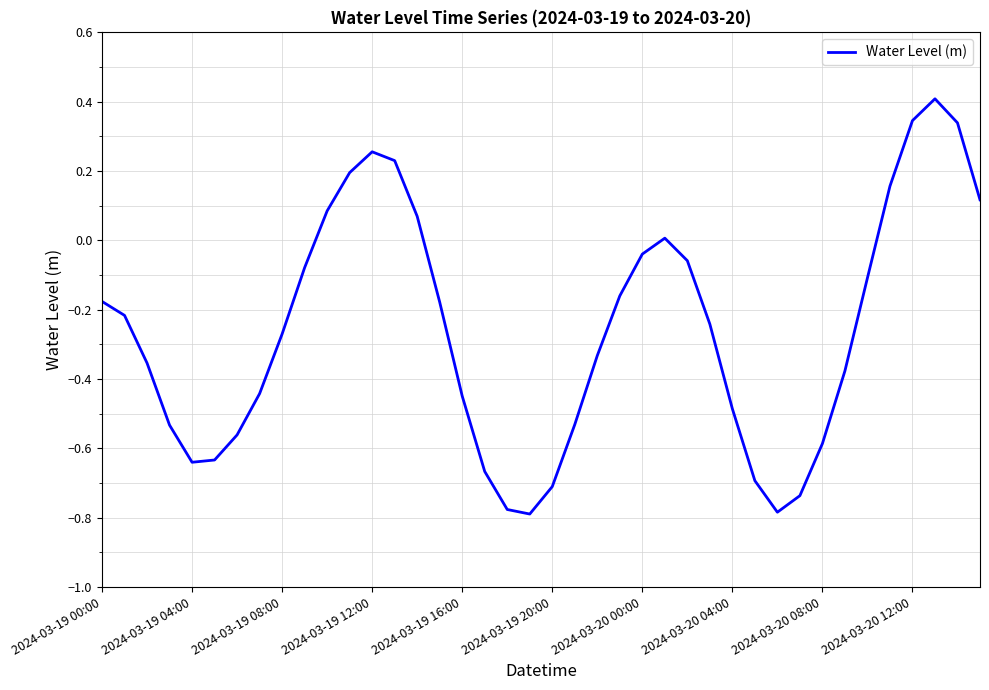

What is the difference between the maximum and minimum values?

1.2